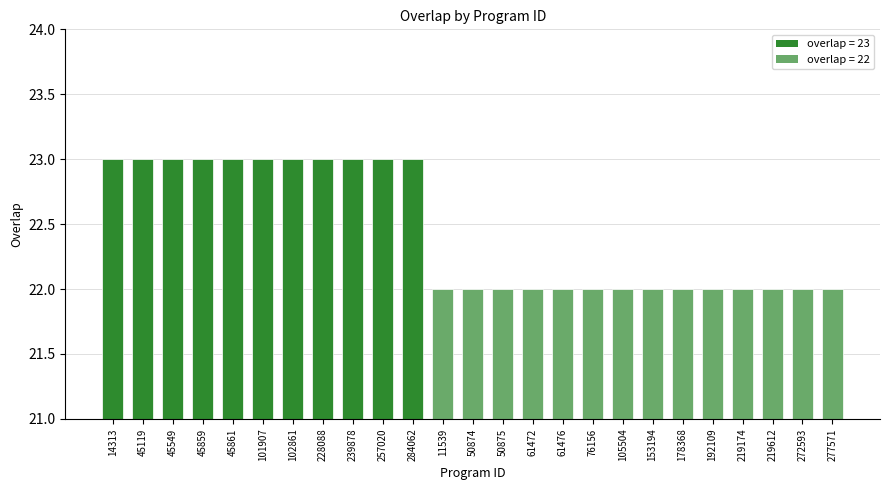

The chart shows a value of 15 at 61476. True or false?

False